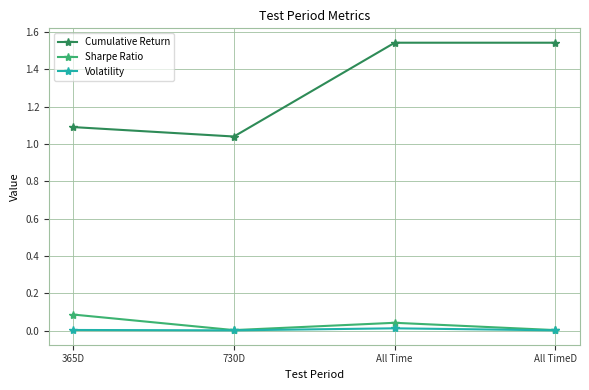

Rank the series by their maximum value, from highest to lowest.

Cumulative Return, Sharpe Ratio, Volatility